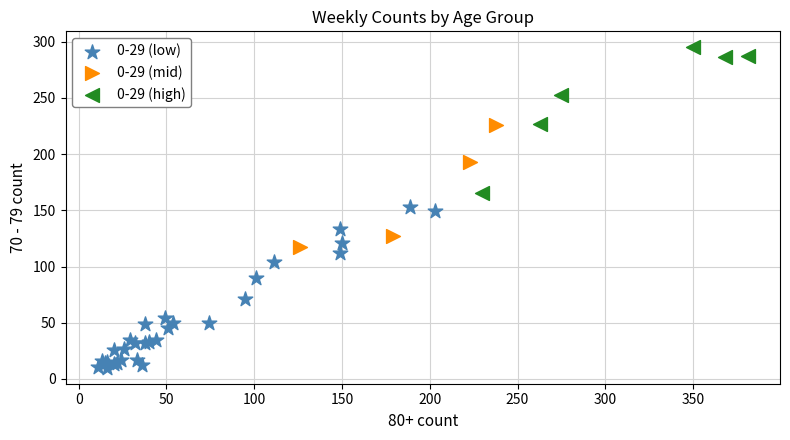

Which series contains the lowest Y value?

0-29 (low)